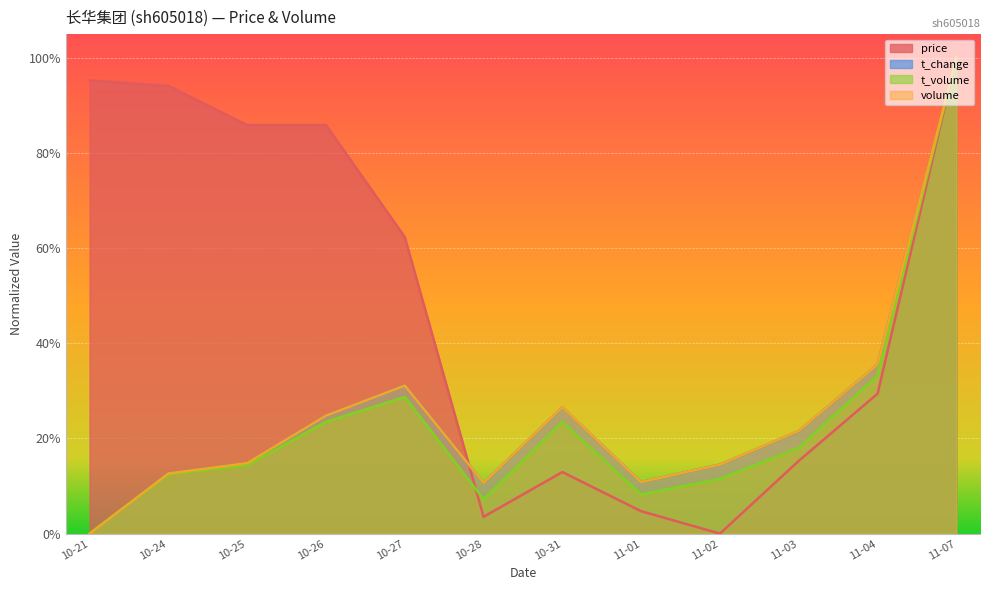

What value does the t_change series have at 10-24?

0.1